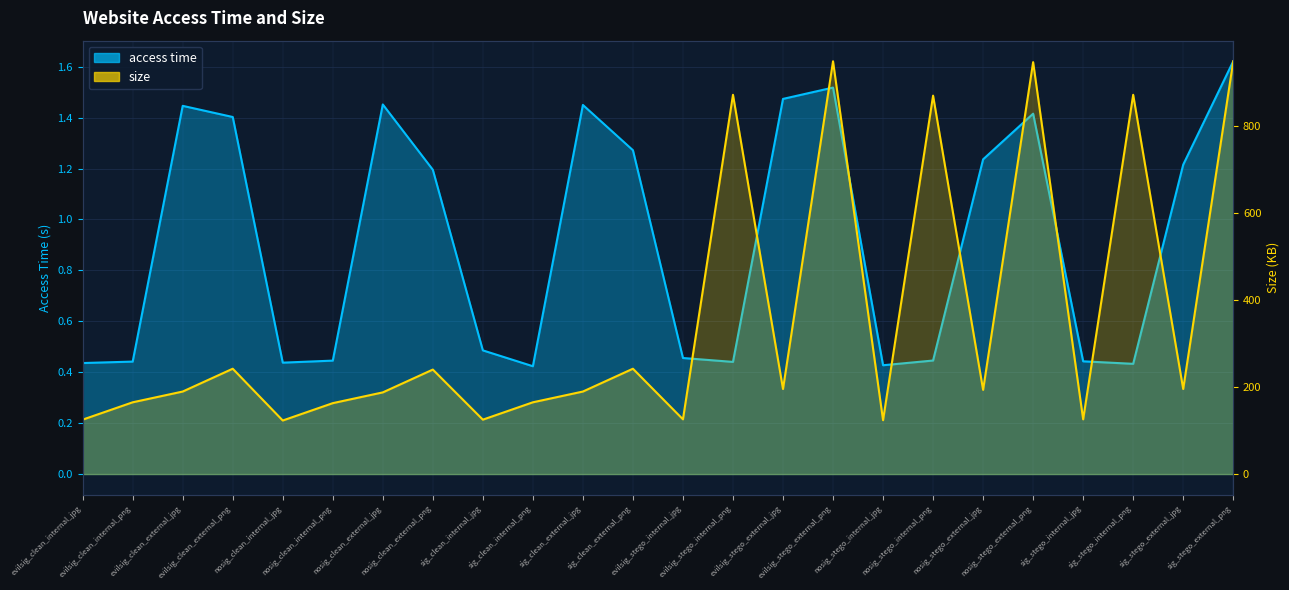

At how many categories does at least one series exceed 576?

6